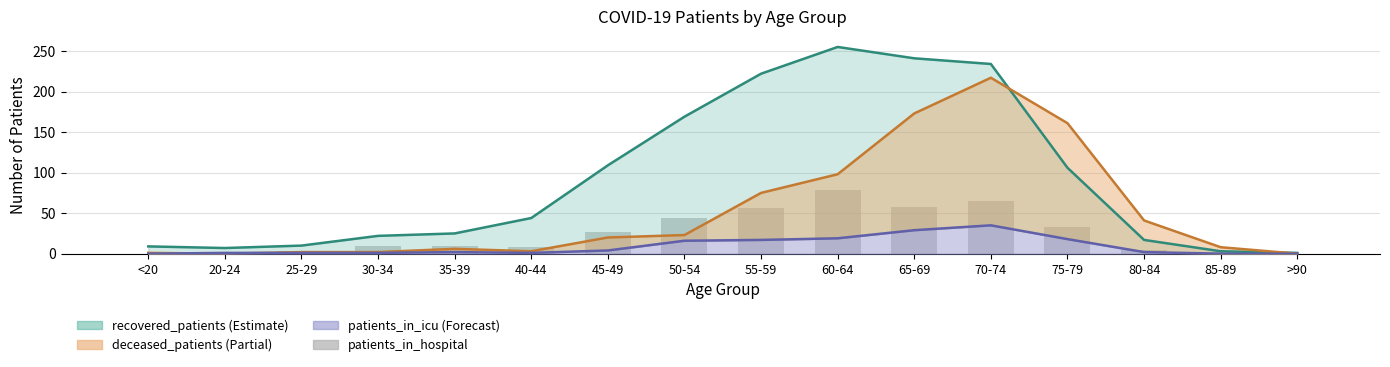

How many positive values are there?

14